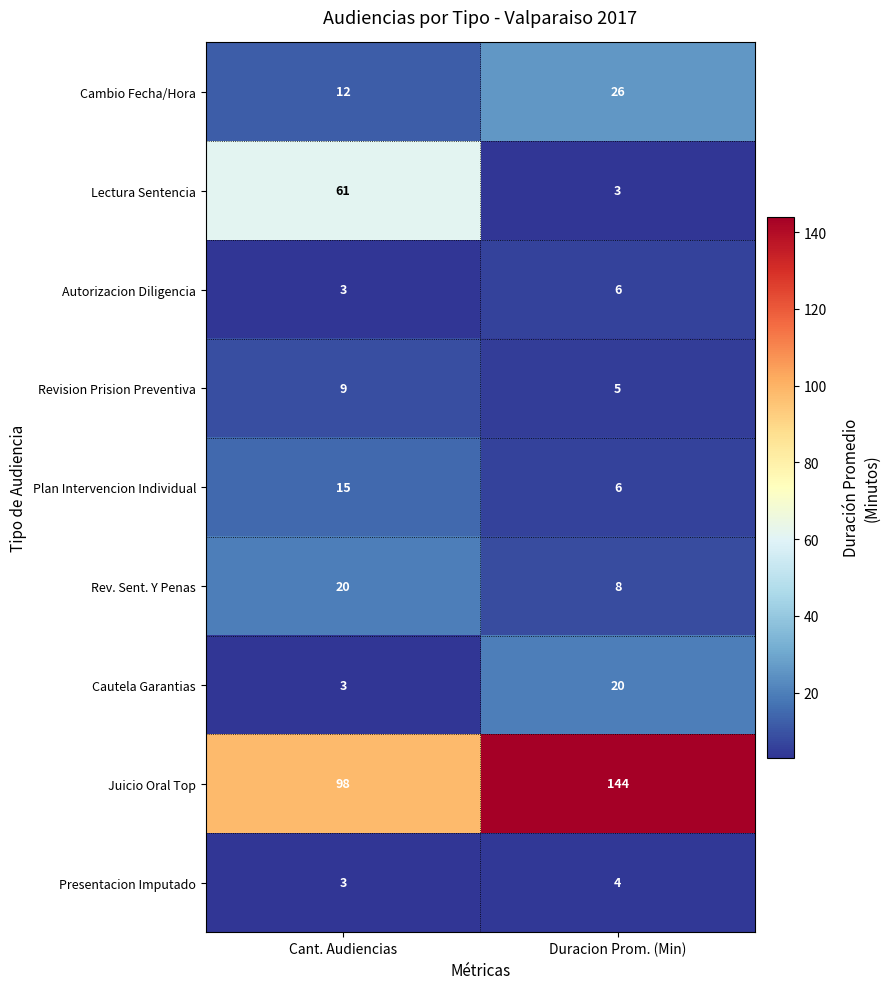

What is the maximum value shown in the chart?

144